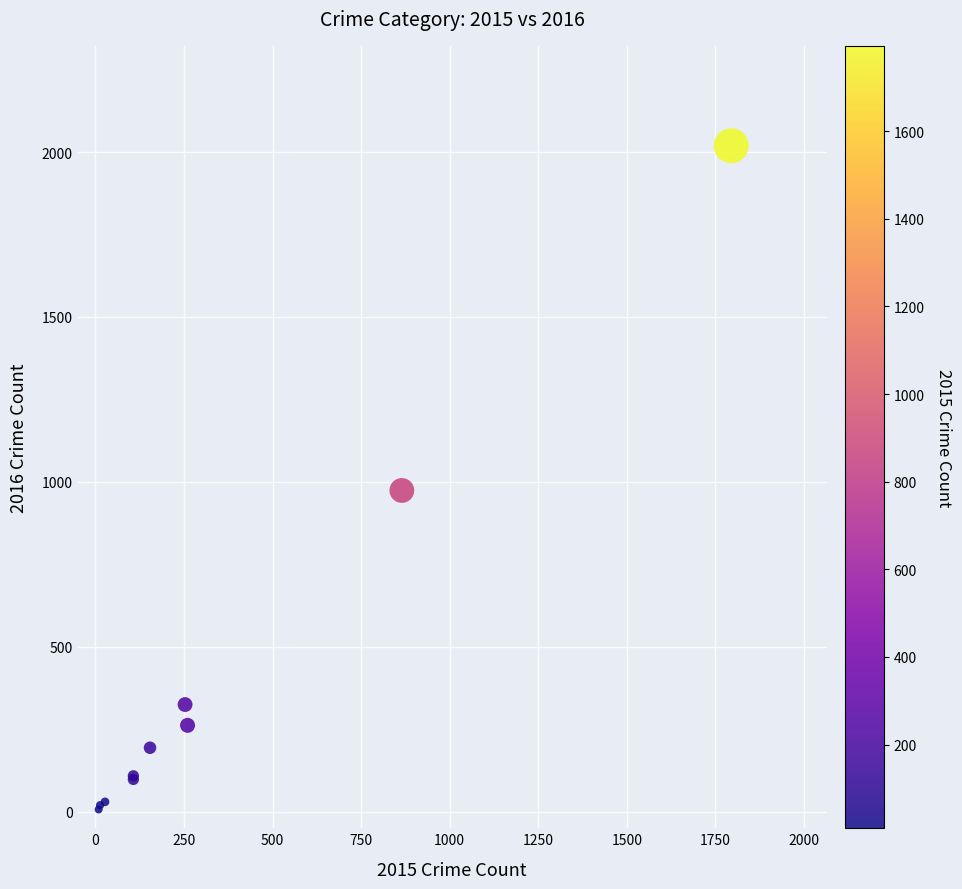

What Y value in the scatter plot is closest to 1013?

974